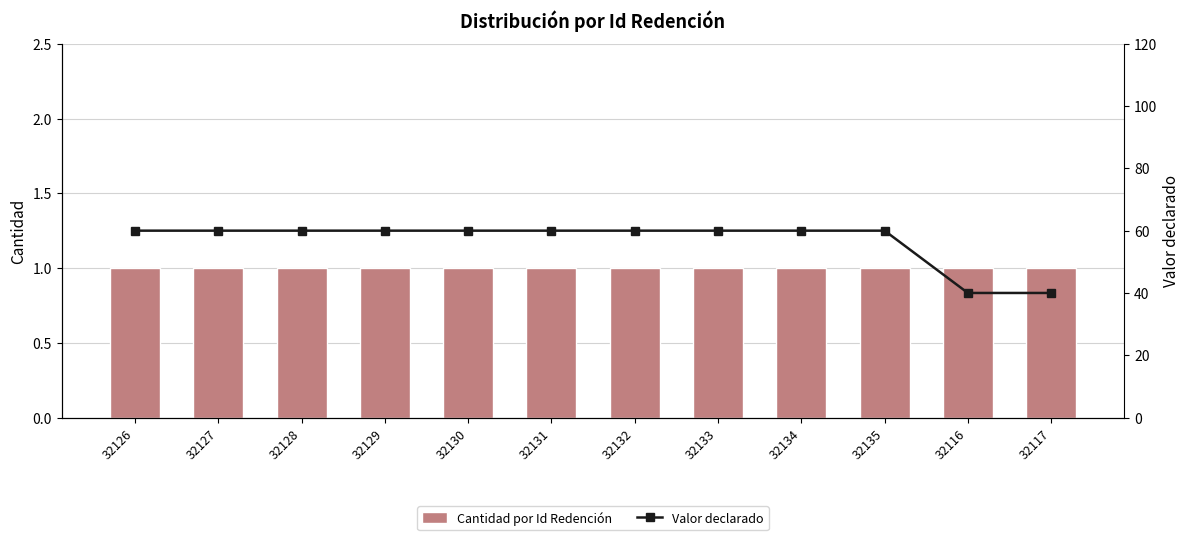

How many groups of bars are there?

12